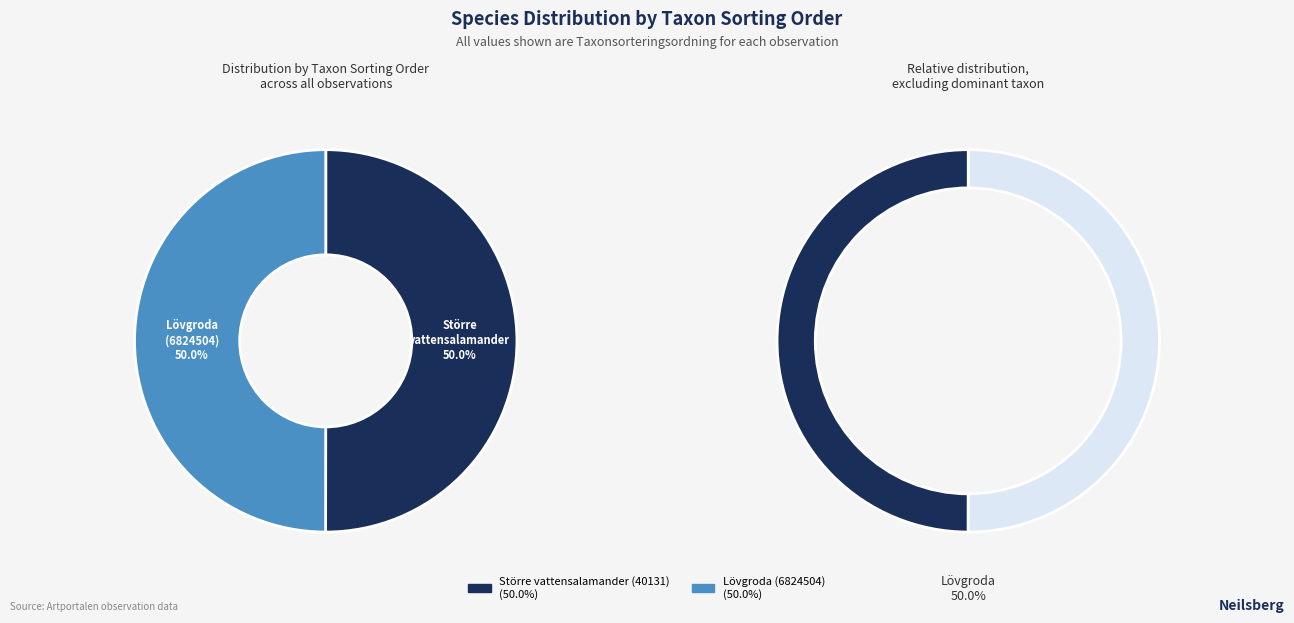

To the nearest percent, what percentage of the pie is Lövgroda (6824504)?

50%